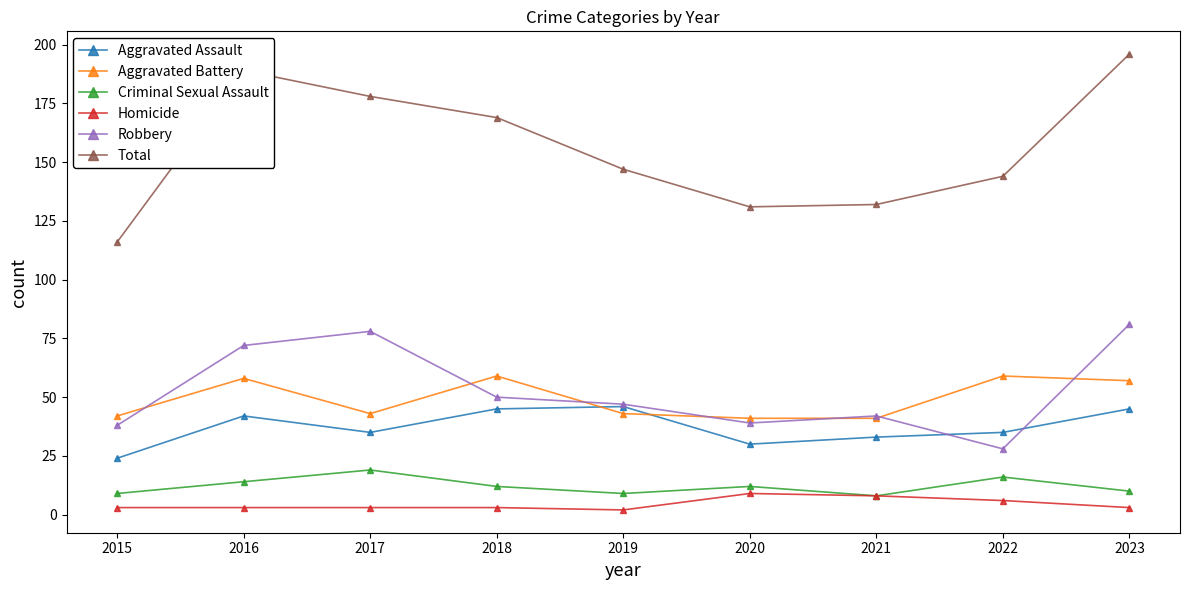

List the series in order of their peak value, lowest first.

Homicide, Criminal Sexual Assault, Aggravated Assault, Aggravated Battery, Robbery, Total